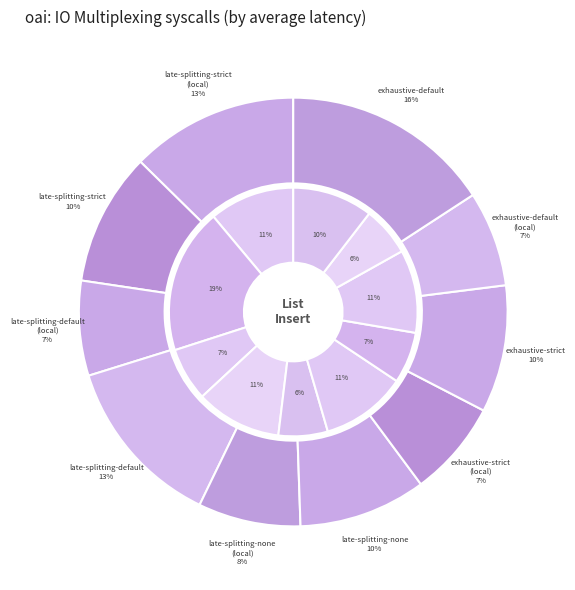

Rank the categories by value from highest to lowest.

coarse-exhaustive-default, coarse-late-splitting-default, coarse-late-splitting-strict-local, coarse-late-splitting-strict, coarse-late-splitting-none, coarse-exhaustive-strict, coarse-late-splitting-none-local, coarse-exhaustive-strict-local, coarse-exhaustive-default-local, coarse-late-splitting-default-local